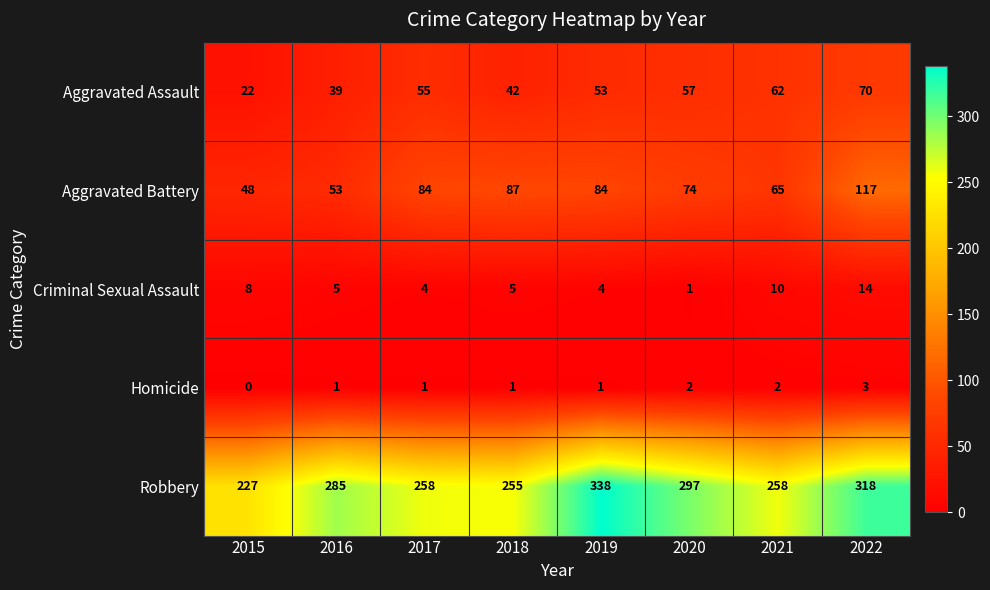

How many data points does each series have?

8